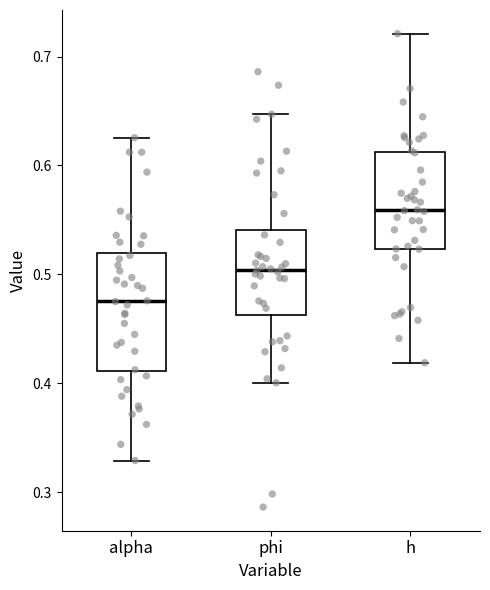

Reading left to right, read every box against the y-axis: the position of its median line, the range the box covers, and the ends of its whiskers. The values are not printed on the chart, so give them approximately, as read against the axis.

alpha: median 0.48, box 0.41 to 0.52, whiskers 0.33 to 0.63
phi: median 0.50, box 0.46 to 0.54, whiskers 0.40 to 0.65
h: median 0.56, box 0.52 to 0.61, whiskers 0.42 to 0.72